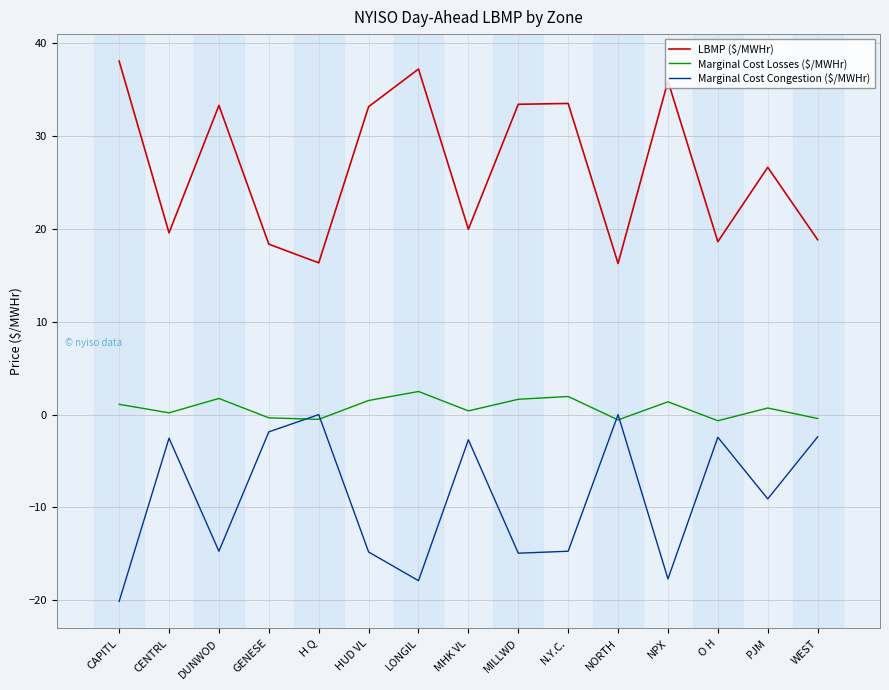

Which series has the largest total across all categories?

LBMP ($/MWHr)